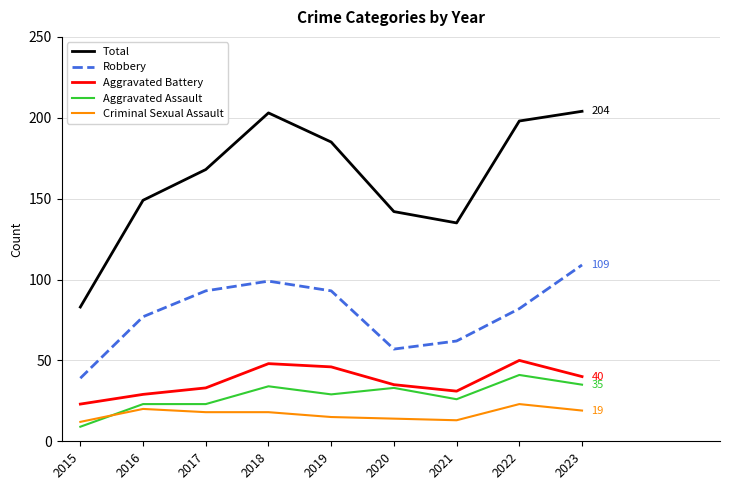

Is the value of Total at 2023 greater than the value of Aggravated Battery at 2022?

Yes